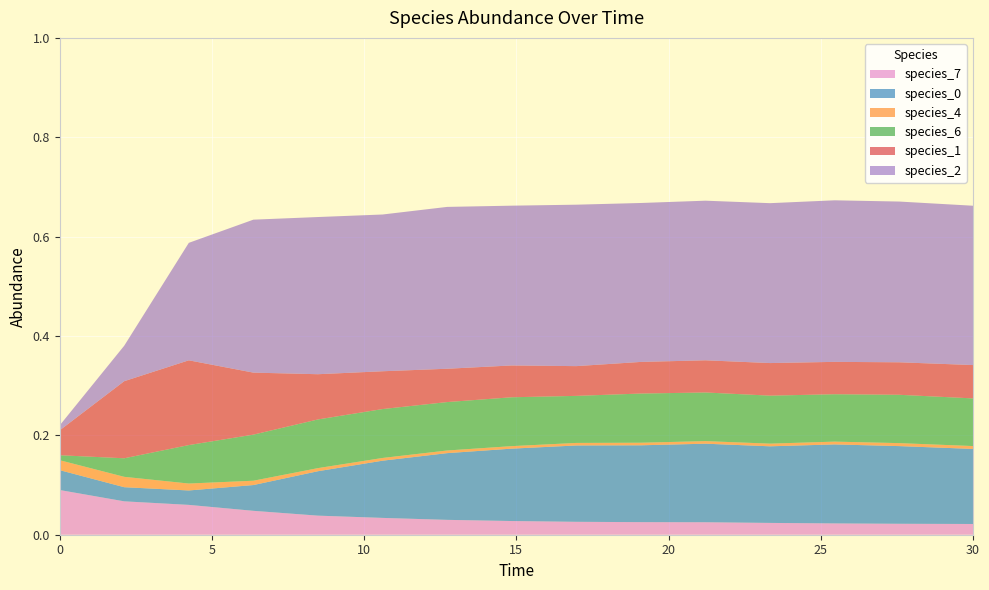

Reading left to right, list all the values displayed in this chart.

species_7: 0.1	0.1	0.1	0.0	0.0	0.0	0.0	0.0	0.0	0.0	0.0	0.0	0.0	0.0	0.0
species_0: 0.0	0.0	0.0	0.1	0.1	0.1	0.1	0.1	0.2	0.2	0.2	0.2	0.2	0.2	0.2
species_4: 0.0	0.0	0.0	0.0	0.0	0.0	0.0	0.0	0.0	0.0	0.0	0.0	0.0	0.0	0.0
species_6: 0.0	0.0	0.1	0.1	0.1	0.1	0.1	0.1	0.1	0.1	0.1	0.1	0.1	0.1	0.1
species_1: 0.1	0.2	0.2	0.1	0.1	0.1	0.1	0.1	0.1	0.1	0.1	0.1	0.1	0.1	0.1
species_2: 0.0	0.1	0.2	0.3	0.3	0.3	0.3	0.3	0.3	0.3	0.3	0.3	0.3	0.3	0.3